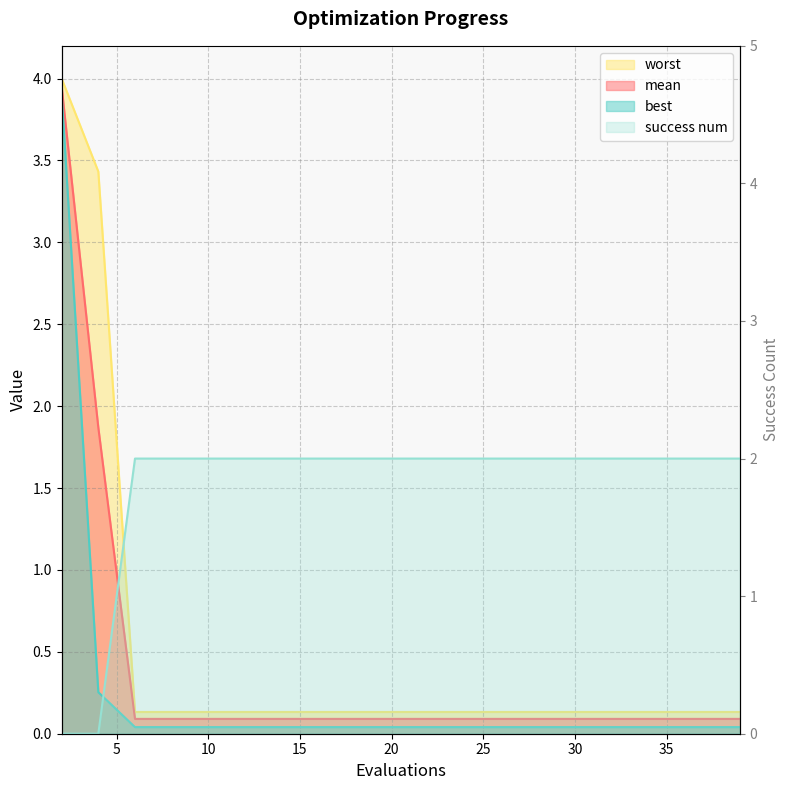

Which has a higher value, 10 or 6?

10